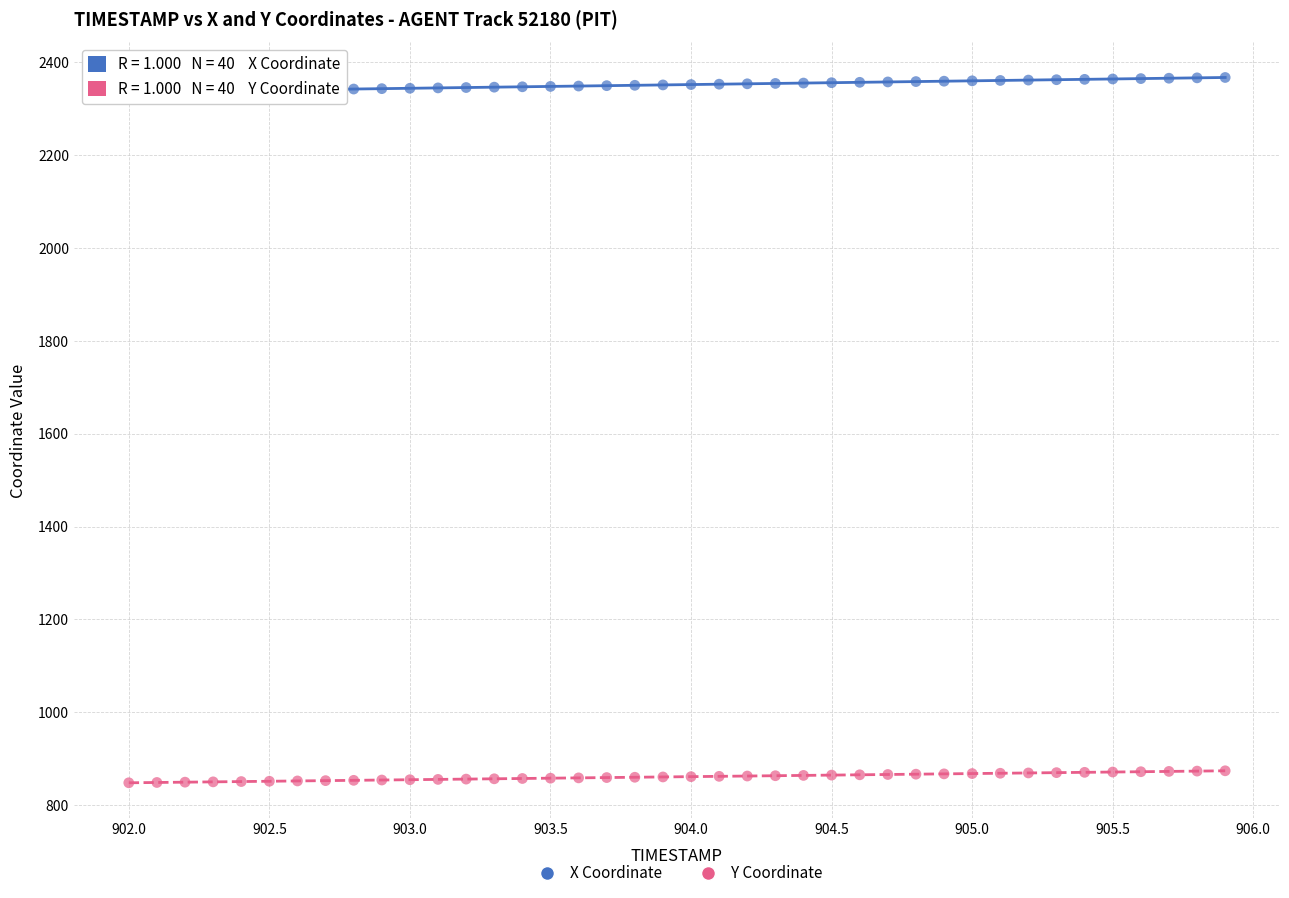

What are all the series names shown in the legend?

X Coordinate, Y Coordinate